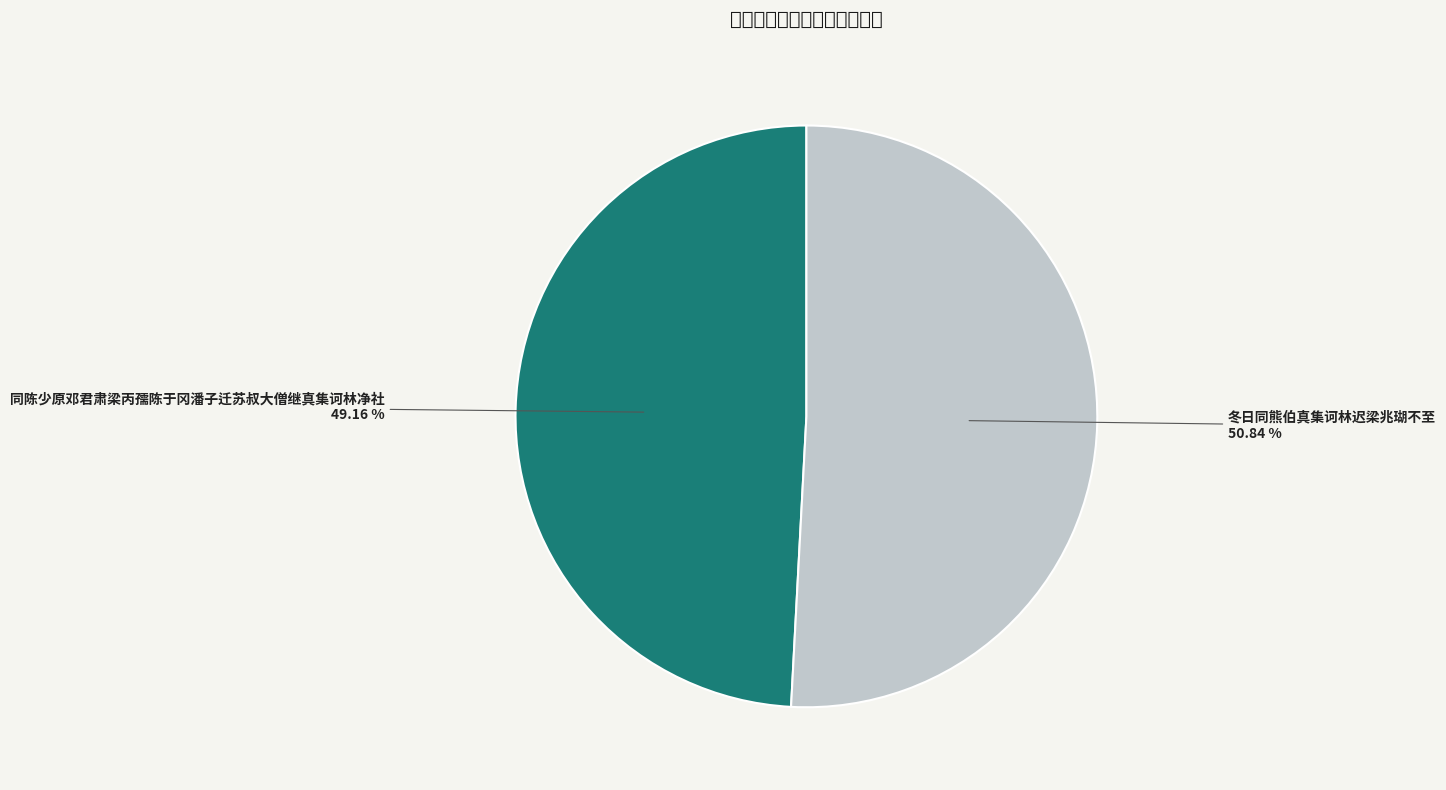

Is there a majority slice in this chart?

Yes